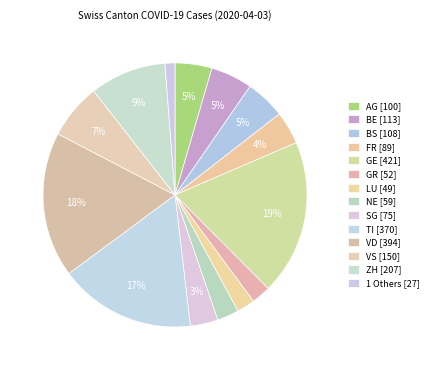

How many slices are in this pie chart?

14